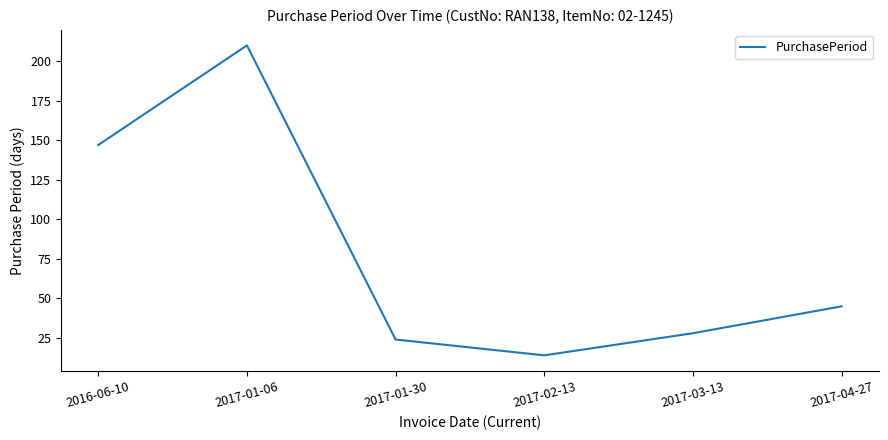

How many interior local valleys (lower than both neighbors) does the data have?

1